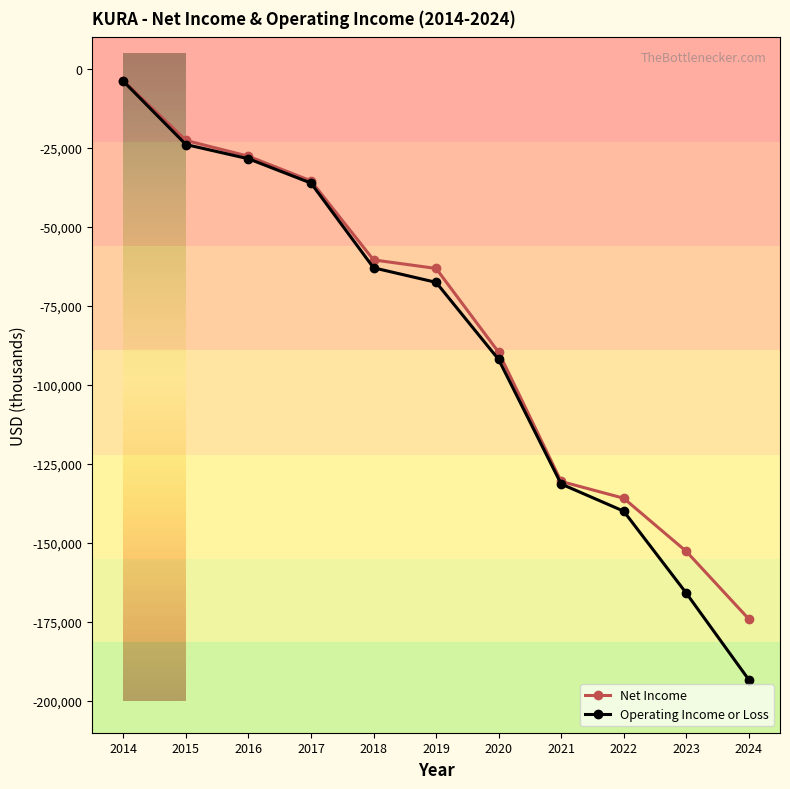

What is the lowest value of the Operating Income or Loss series?

-193200